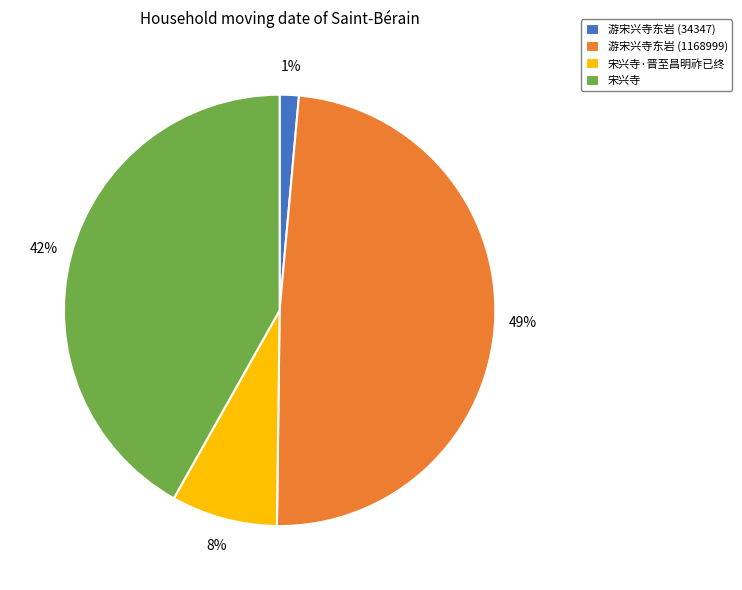

Between 宋兴寺·晋至昌明祚已终 and 游宋兴寺东岩 (34347), which is larger?

宋兴寺·晋至昌明祚已终